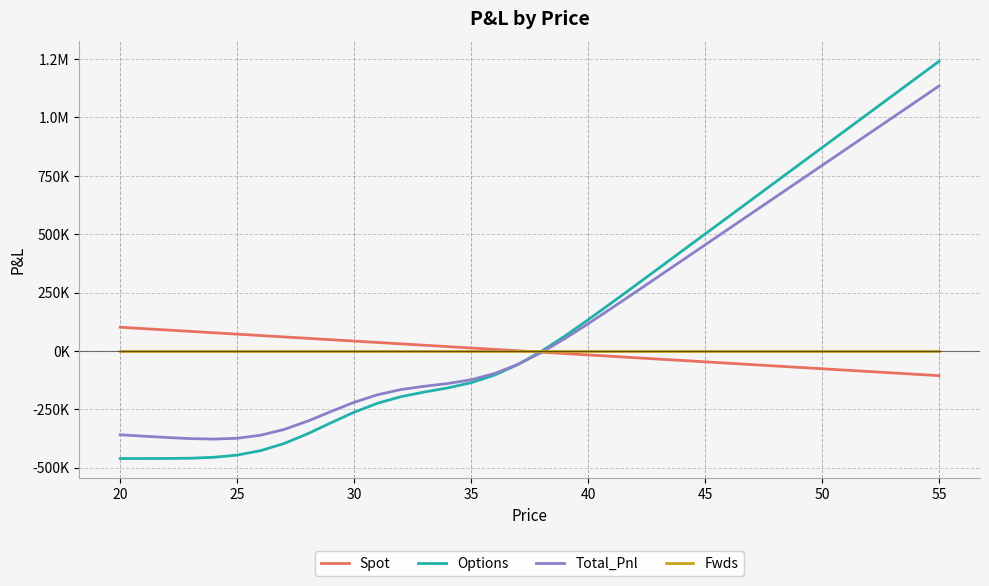

What is the average value of the Options series?

152667.3